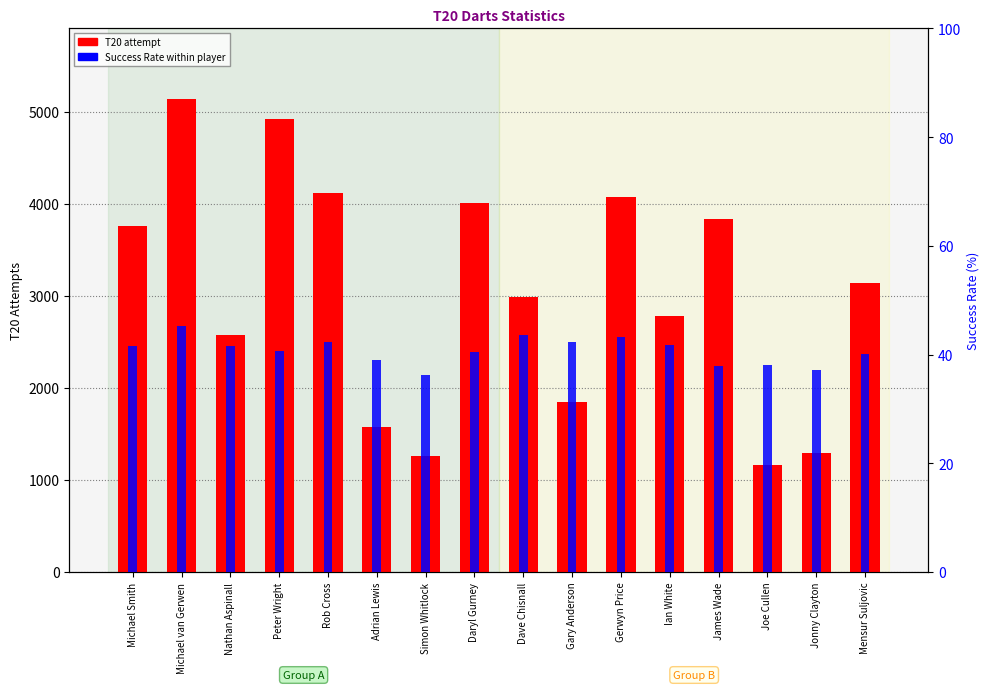

Reading right to left, extract all data points from this chart.

T20 attempt: Mensur Suljovic=3141.0	Jonny Clayton=1295.0	Joe Cullen=1163.0	James Wade=3840.0	Ian White=2784.0	Gerwyn Price=4077.0	Gary Anderson=1849.0	Dave Chisnall=2985.0	Daryl Gurney=4014.0	Simon Whitlock=1261.0	Adrian Lewis=1573.0	Rob Cross=4117.0	Peter Wright=4926.0	Nathan Aspinall=2572.0	Michael van Gerwen=5134.0	Michael Smith=3761.0
Success Rate (%): Mensur Suljovic=40.2	Jonny Clayton=37.3	Joe Cullen=38.0	James Wade=38.0	Ian White=41.7	Gerwyn Price=43.2	Gary Anderson=42.4	Dave Chisnall=43.6	Daryl Gurney=40.4	Simon Whitlock=36.2	Adrian Lewis=39.0	Rob Cross=42.3	Peter Wright=40.7	Nathan Aspinall=41.6	Michael van Gerwen=45.3	Michael Smith=41.6